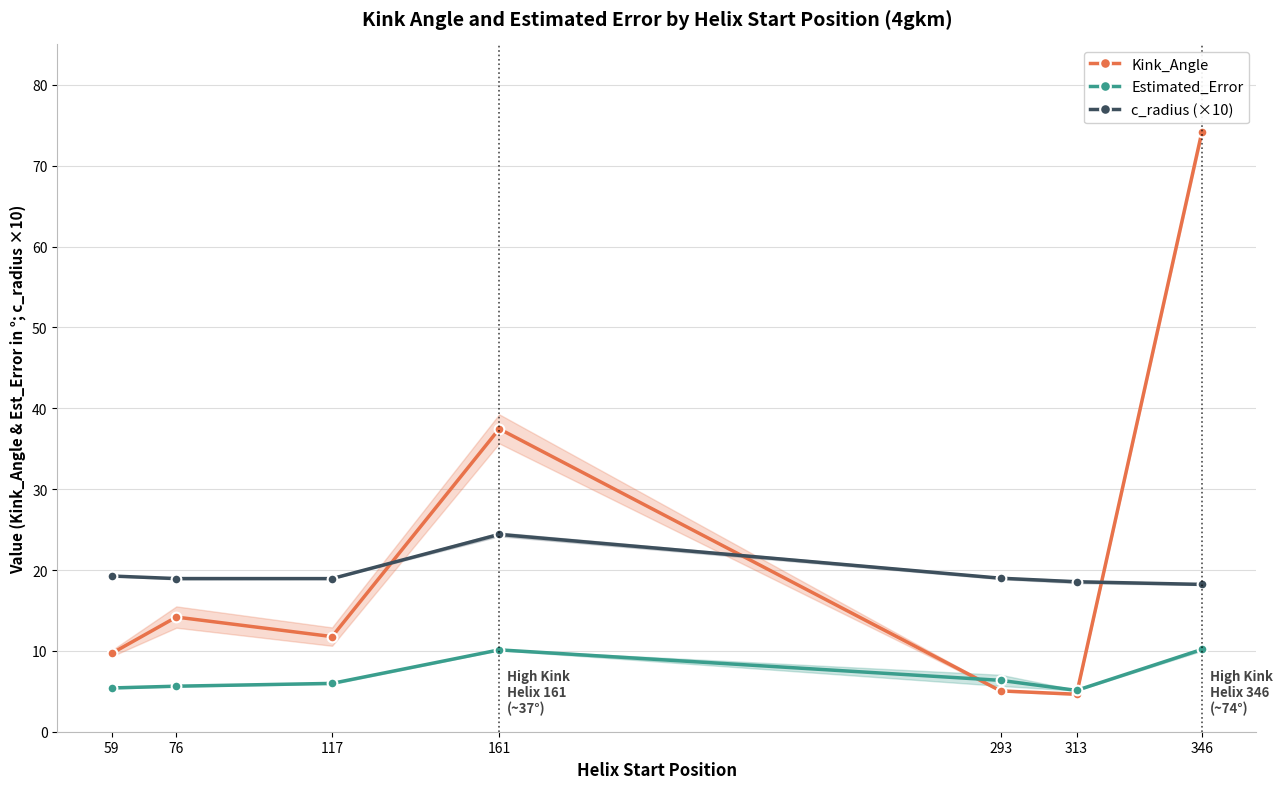

How many lines are shown in the chart?

3